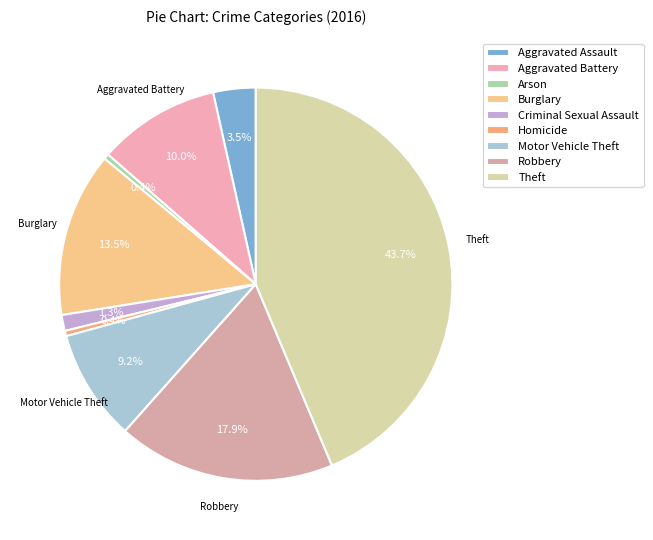

What is the total percentage of Theft and Aggravated Assault?

47.2%